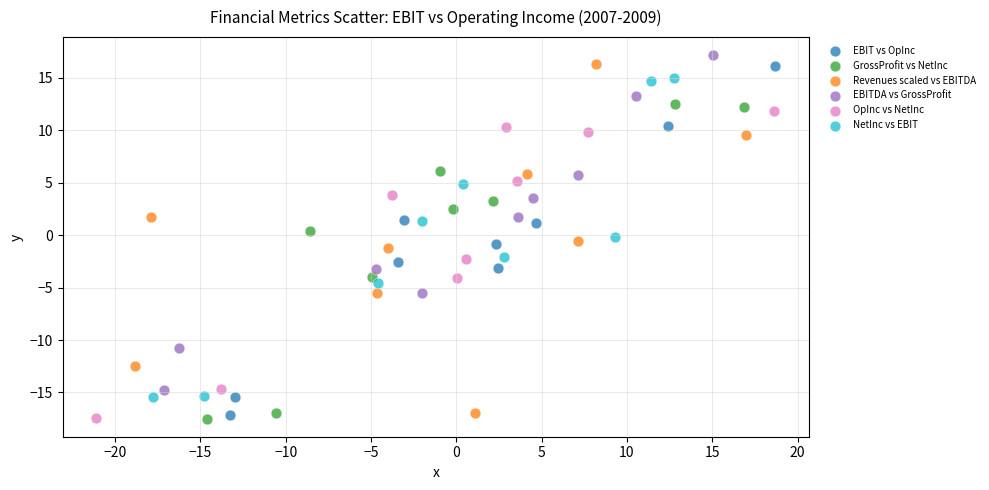

What are all the series names shown in the legend?

EBIT vs OpInc, GrossProfit vs NetInc, Revenues scaled vs EBITDA, EBITDA vs GrossProfit, OpInc vs NetInc, NetInc vs EBIT